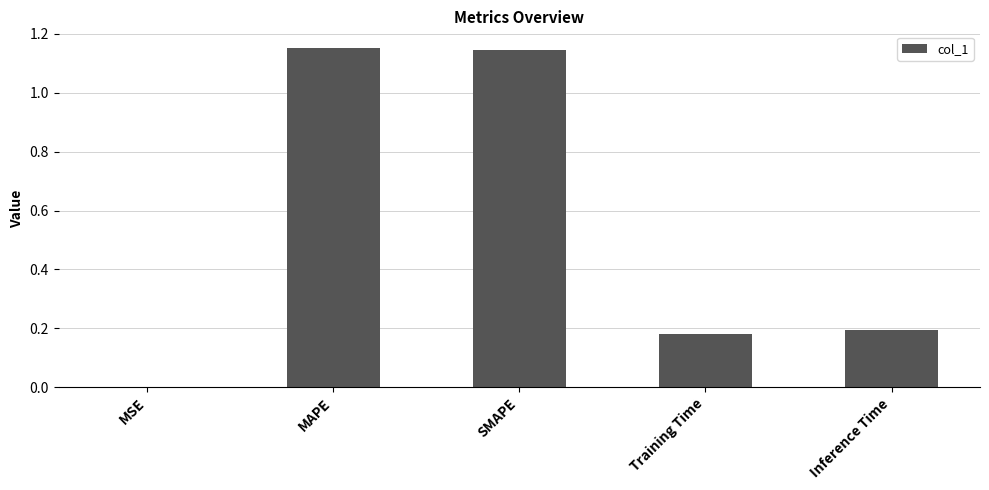

How many categories are shown in the chart?

5